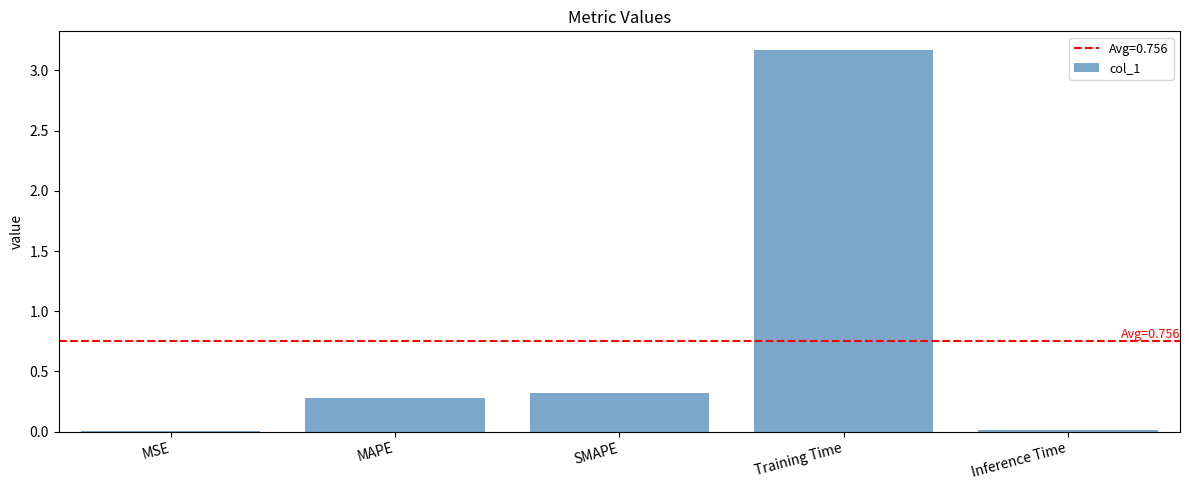

Where is the data nearest to the value 1?

SMAPE